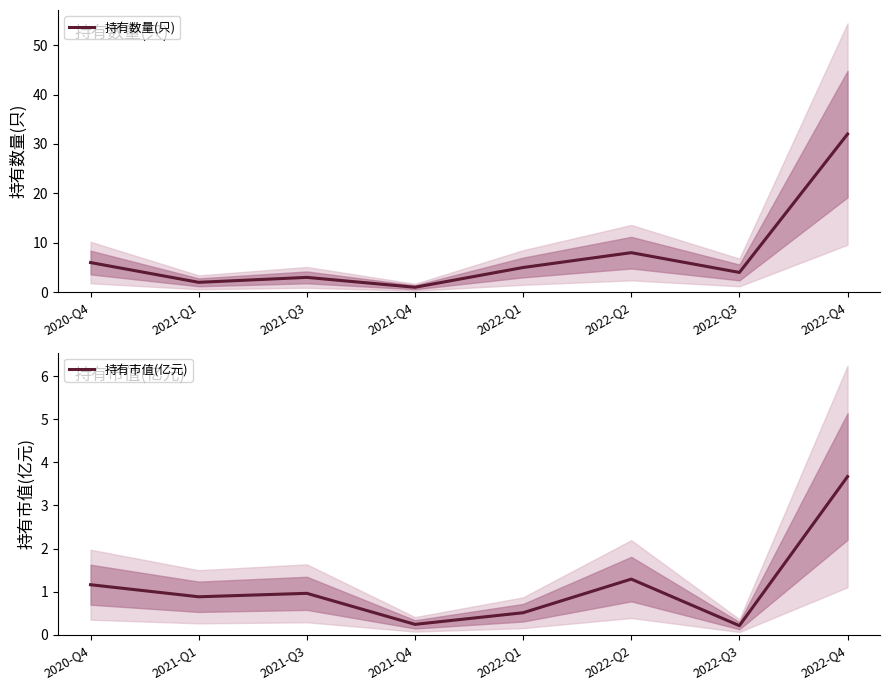

What is the difference between the maximum and minimum values in the 持有市值(亿元) series?

3.5